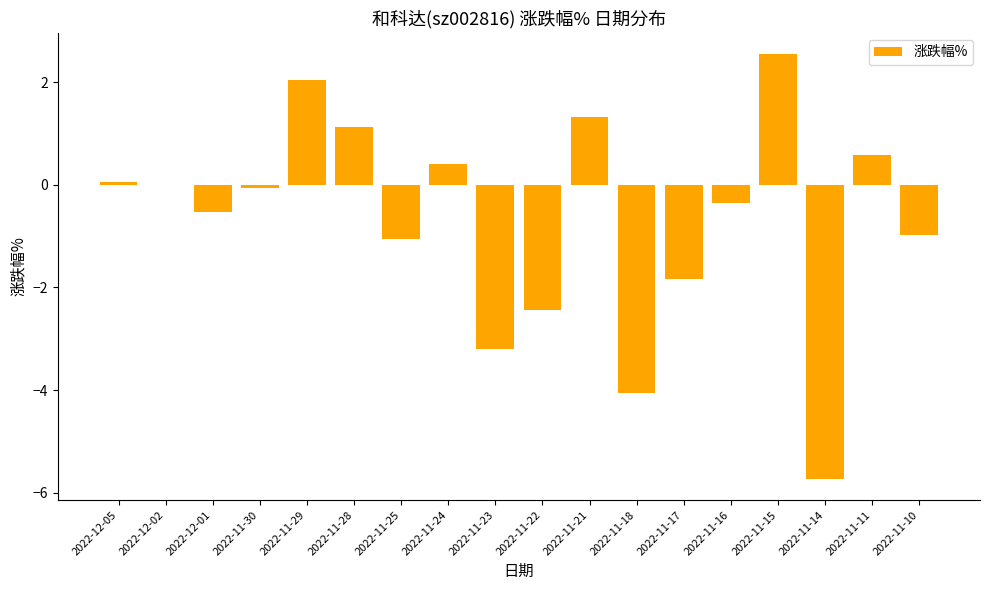

What is the difference between the values at 2022-11-14 and 2022-11-30?

5.7